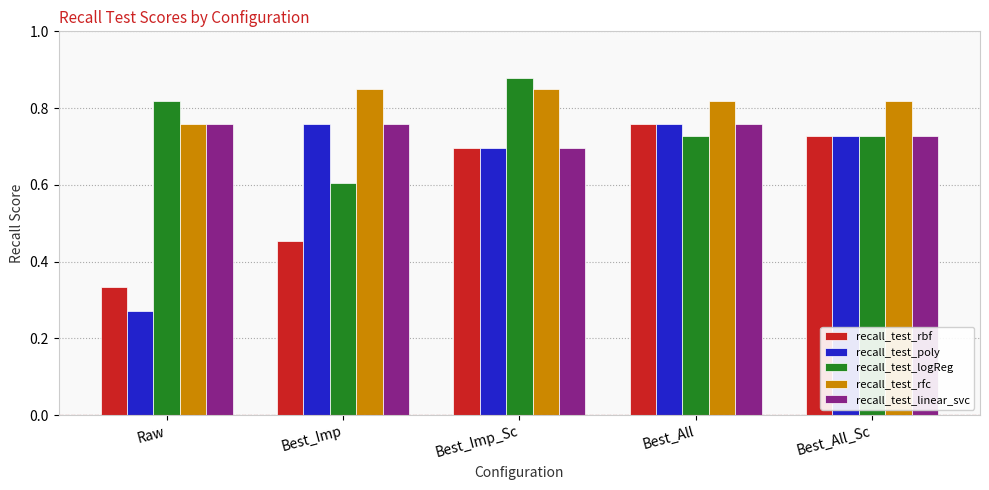

What are all the series names shown in the legend?

recall_test_rbf, recall_test_poly, recall_test_logReg, recall_test_rfc, recall_test_linear_svc